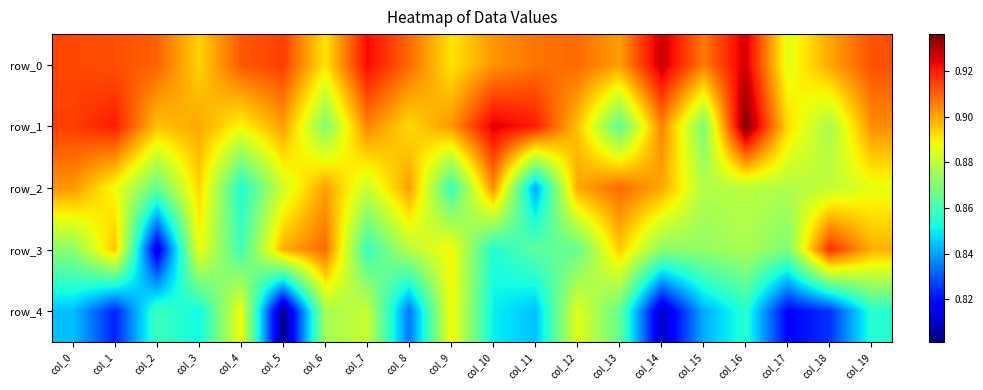

At how many categories does at least one series exceed 0?

20